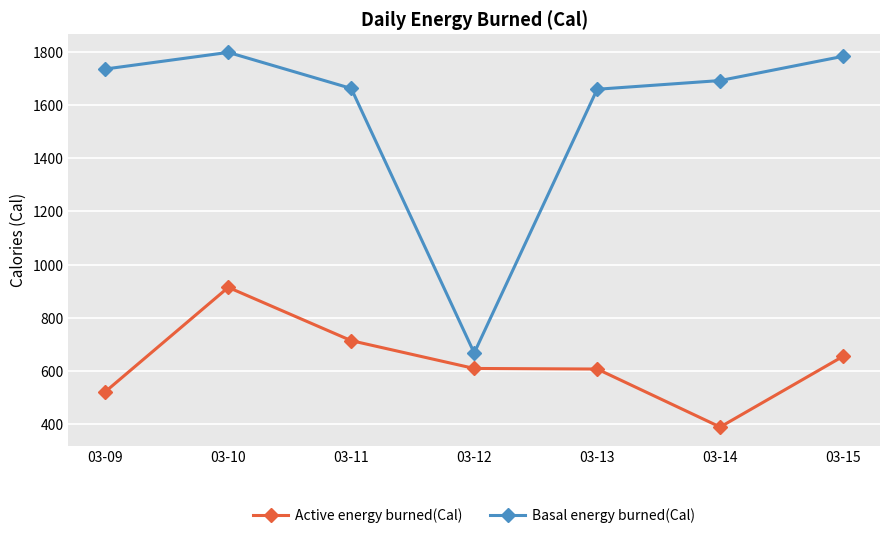

Which category has the highest value across all series?

03-10